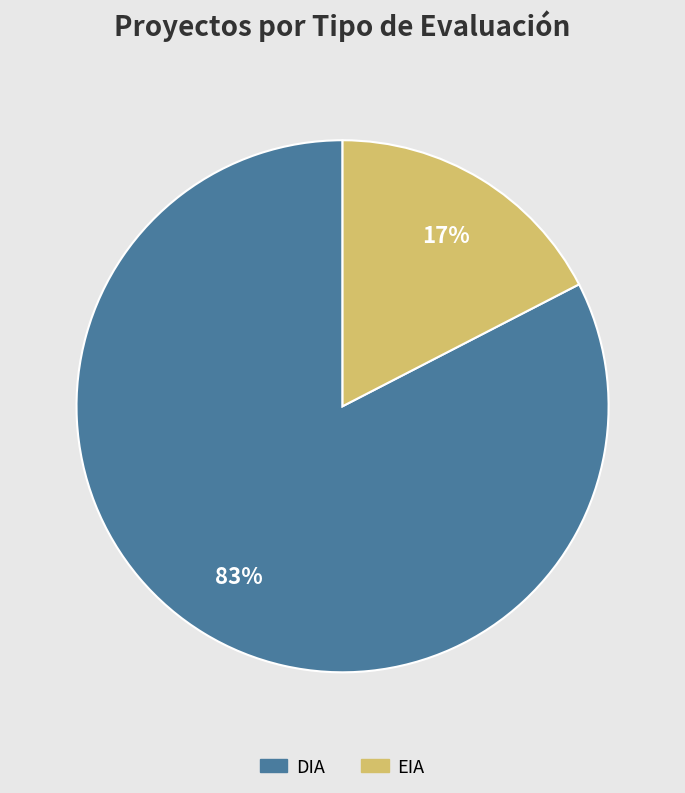

To the nearest percent, what portion does DIA represent?

83%